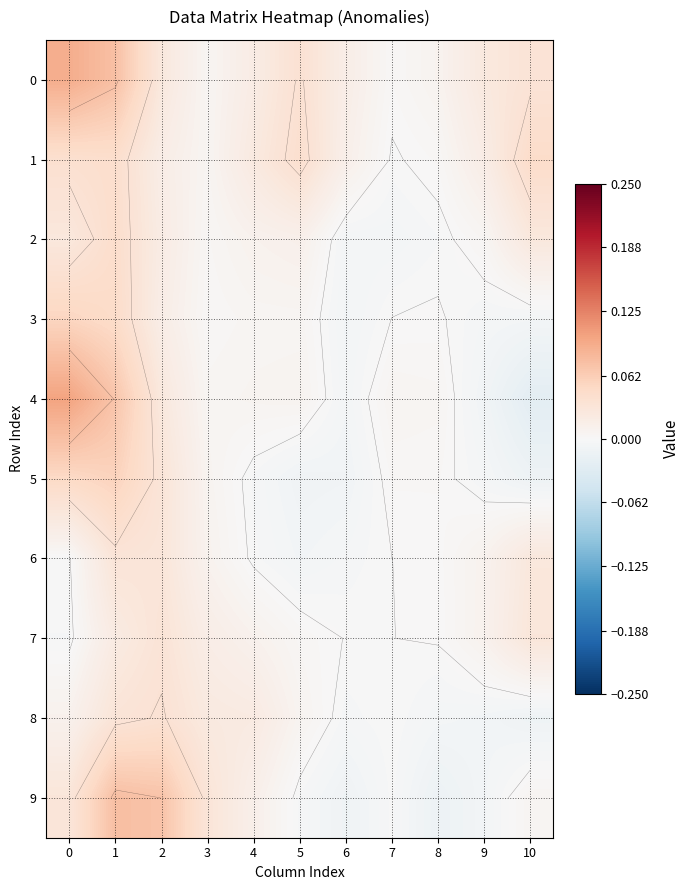

What is the total value across all series at 0?

0.4